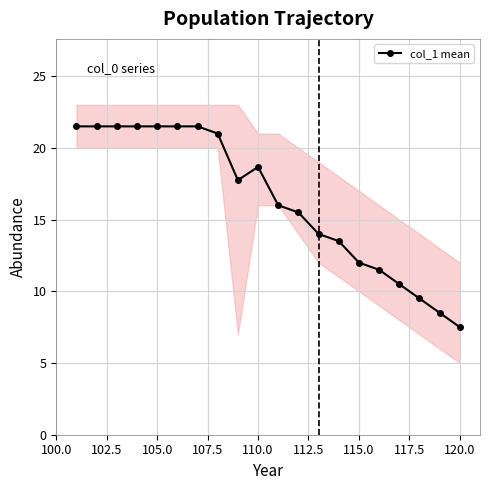

Which category has the lowest value in the col_1 mean series?

120.0